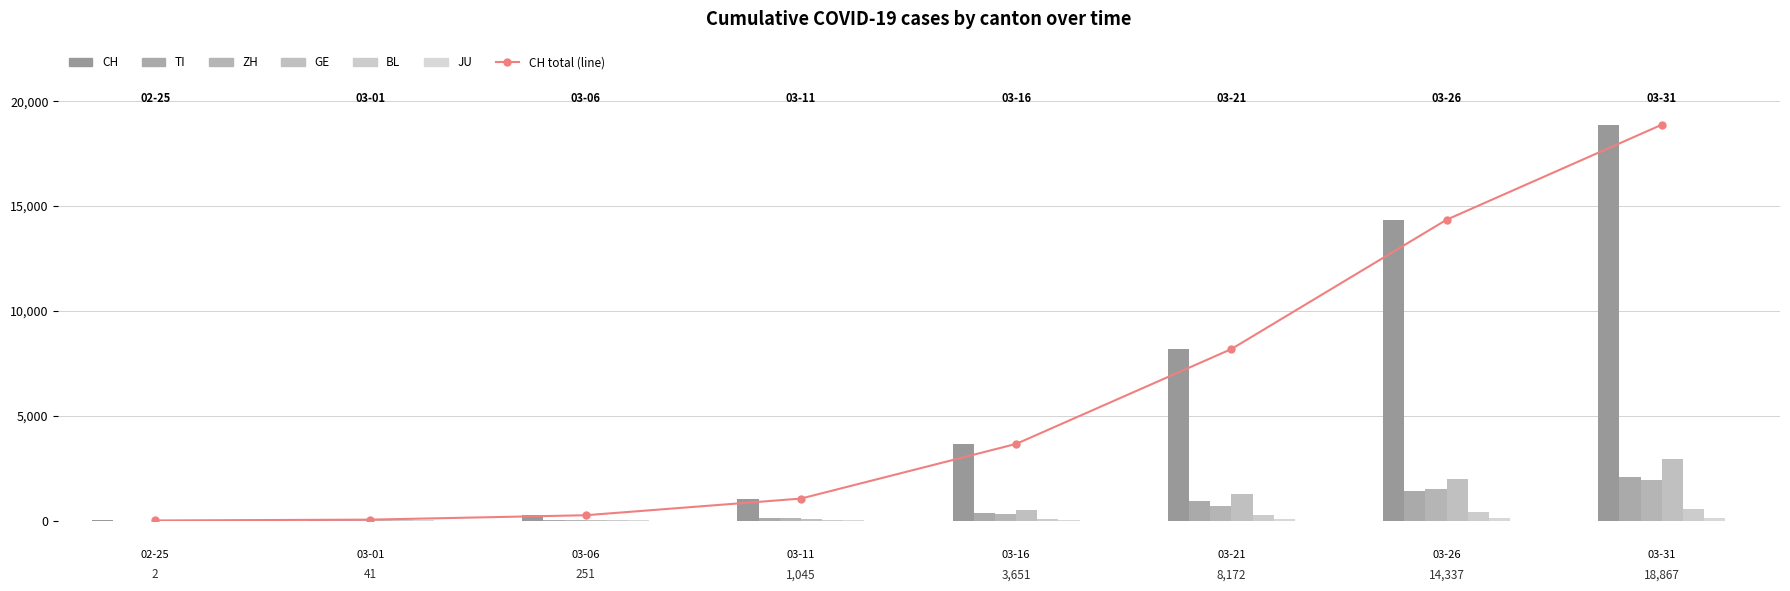

What is the sum of all values?

46366